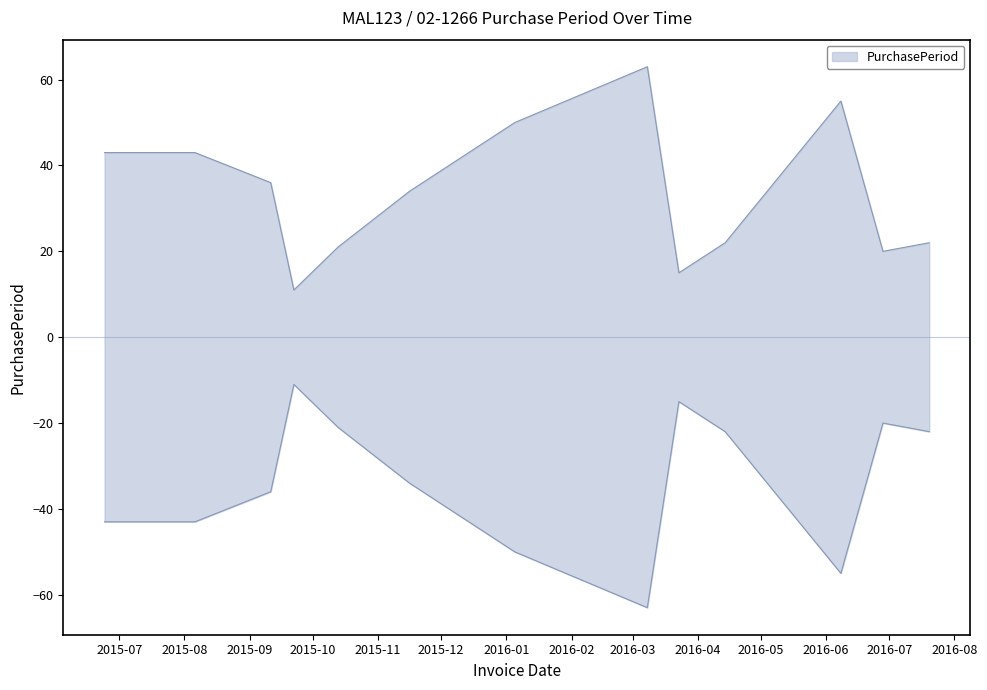

What is the label of the 8th point from the right?

2015-11-16